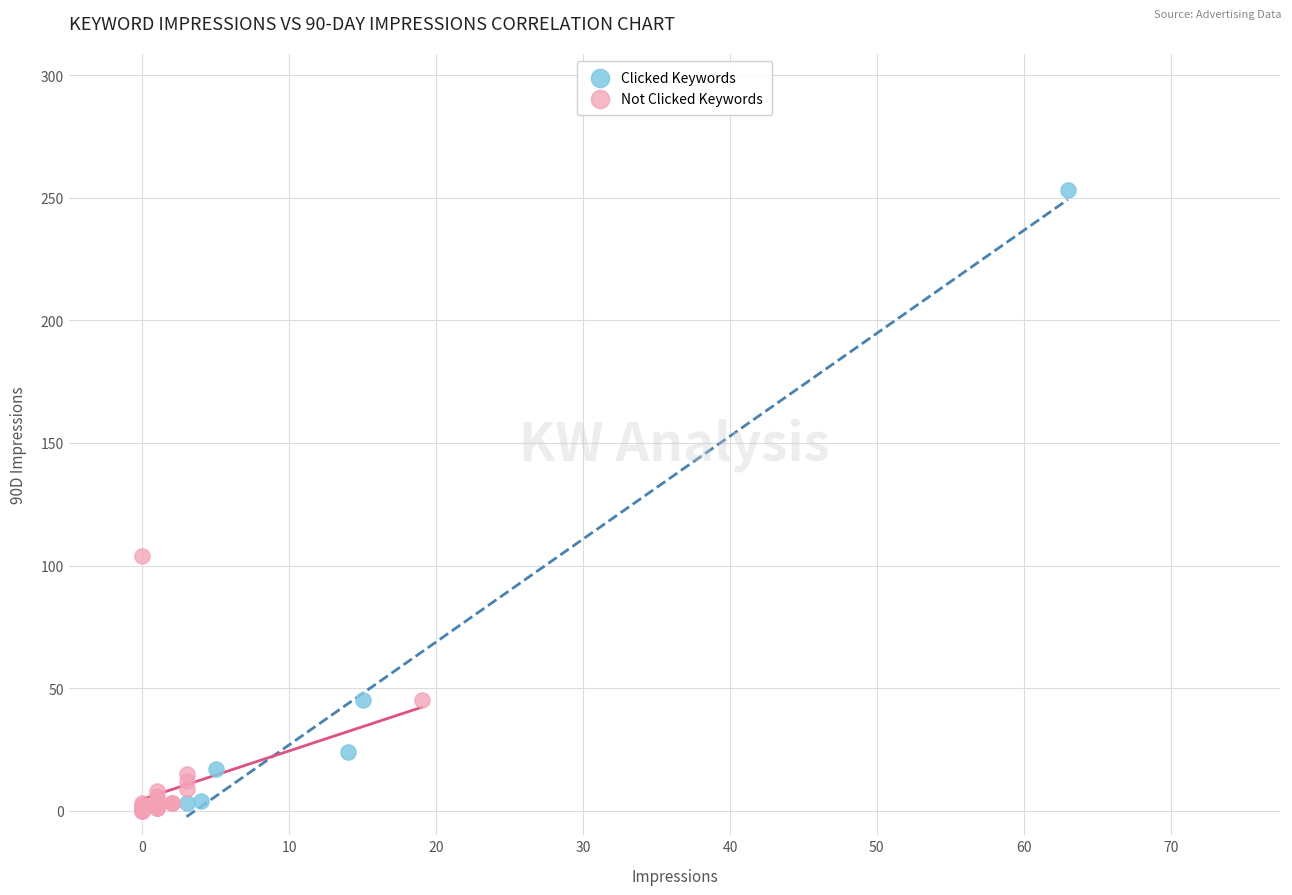

What are all the series names shown in the legend?

Clicked Keywords, Not Clicked Keywords